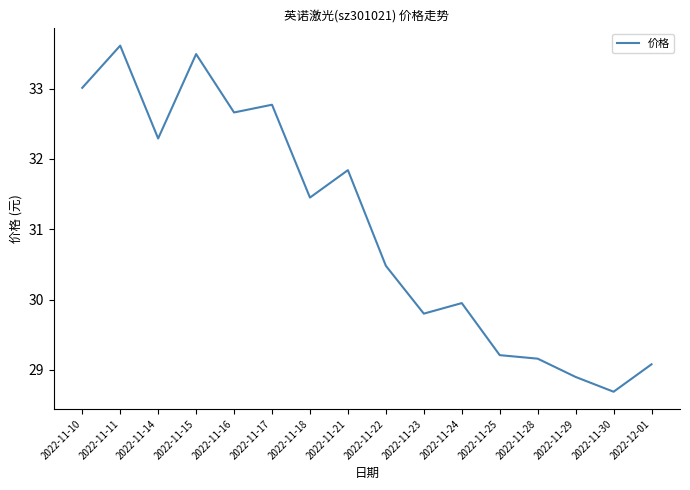

The value at 2022-11-30 is 48.5. True or false?

False